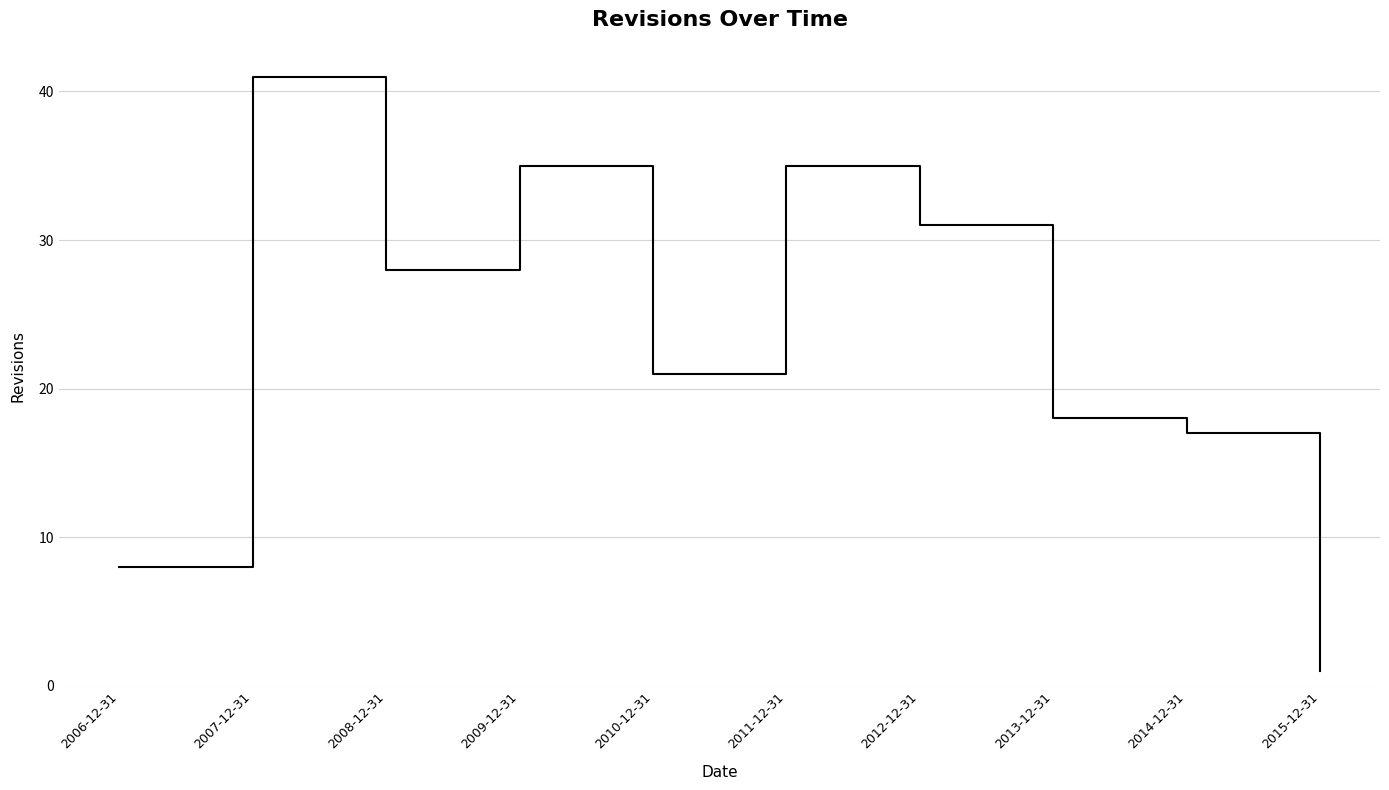

Where is the data nearest to the value 21?

2010-12-31